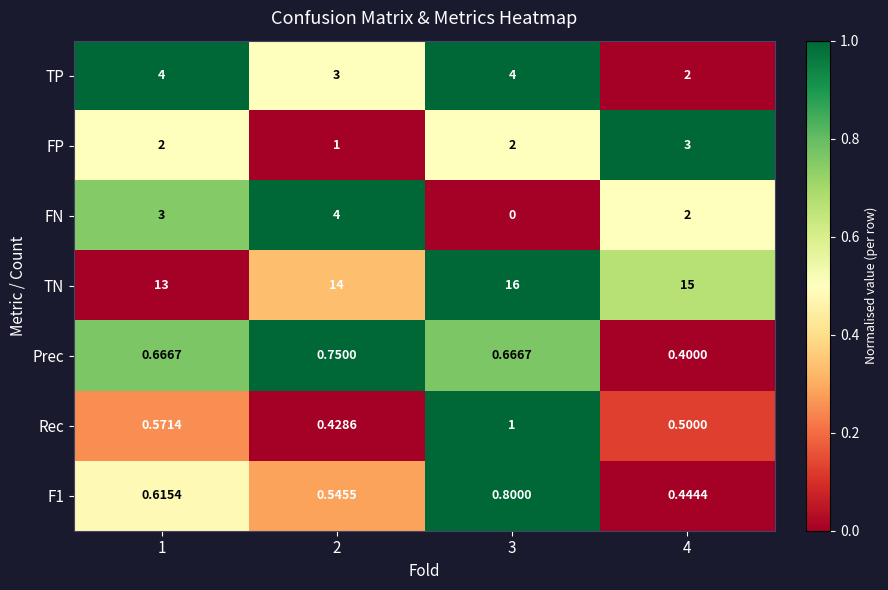

Which series has the largest total across all categories?

TN